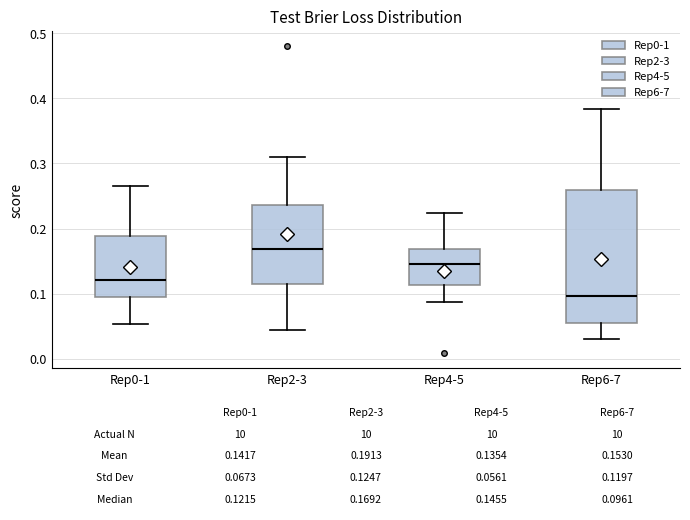

Which box has the lowest median line?

Rep6-7